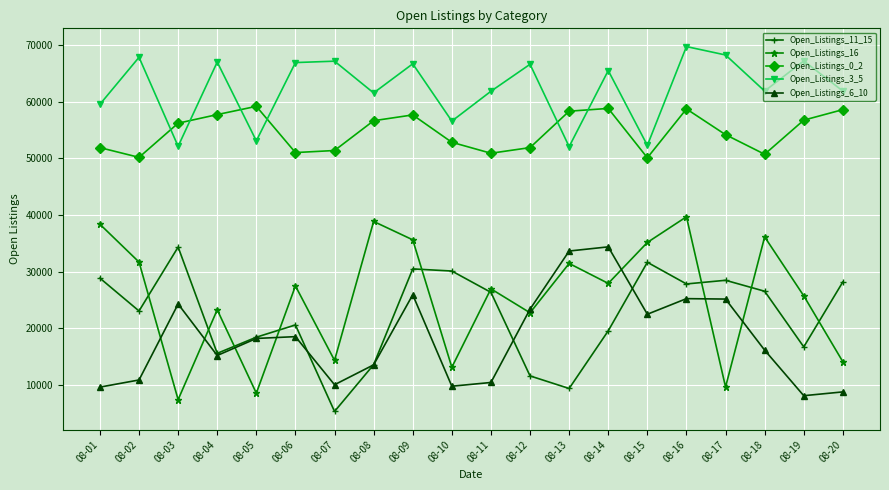

Where is the first local maximum for Open_Listings_6_10?

08-03